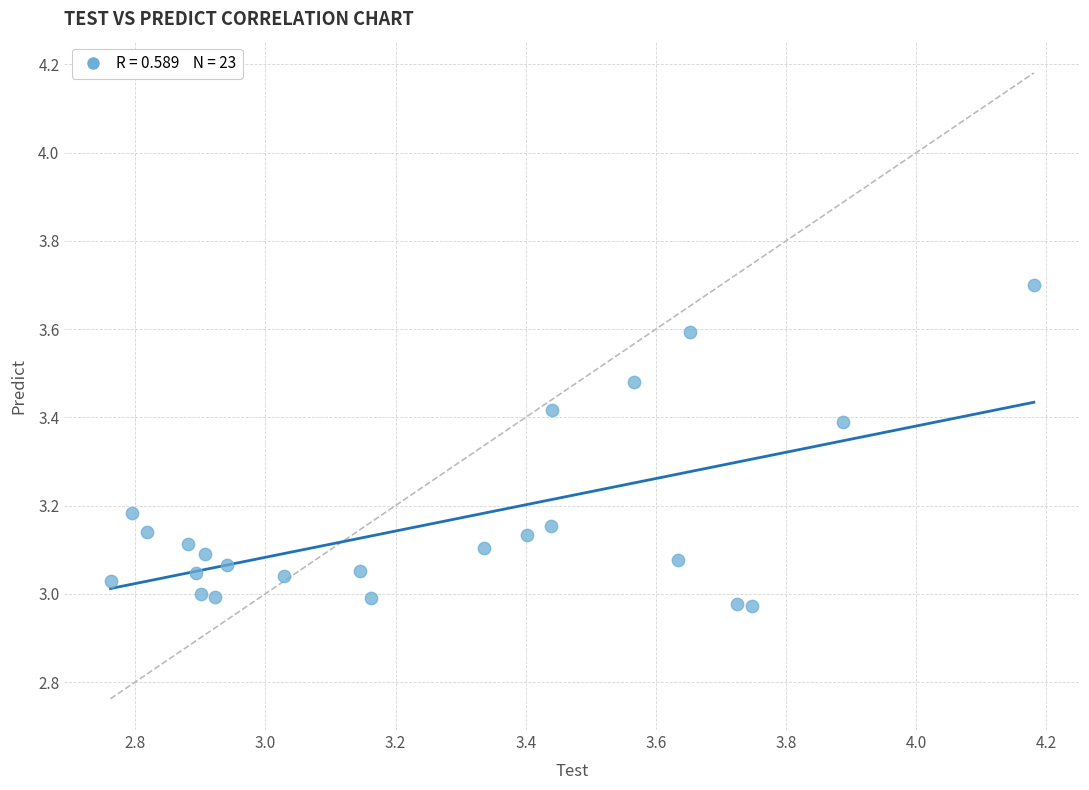

What is the range of Y values (max minus min)?

0.7